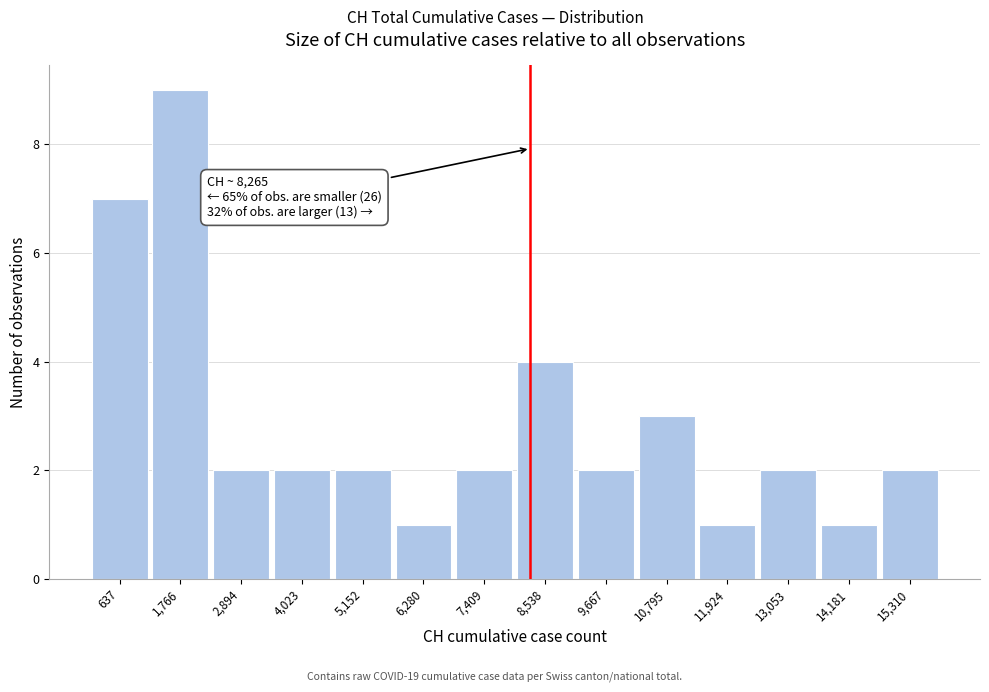

Over which range of the x-axis is the bar tallest?

1200 to 2400